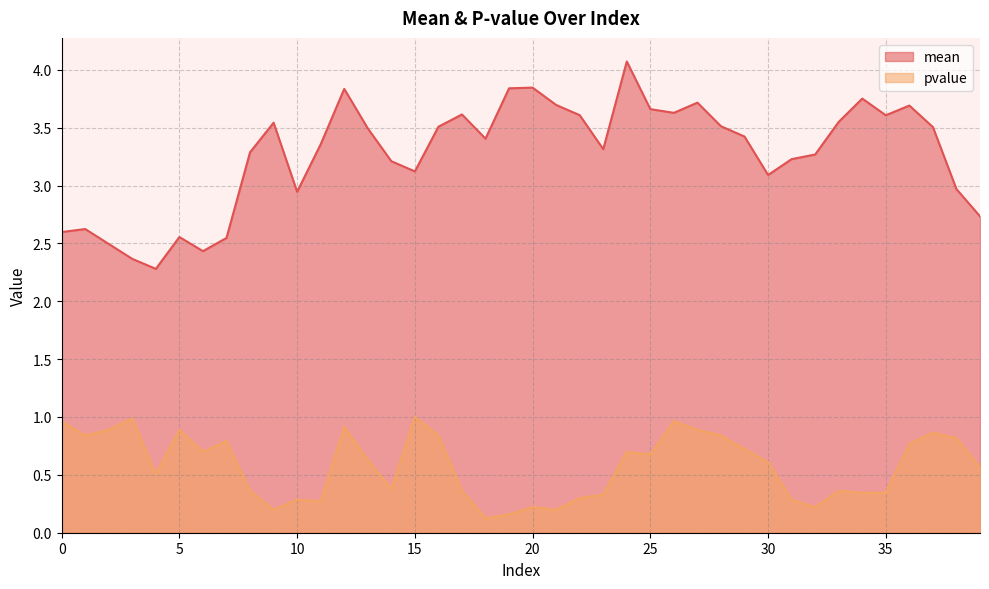

What is the approximate value of mean at 34?

3.8